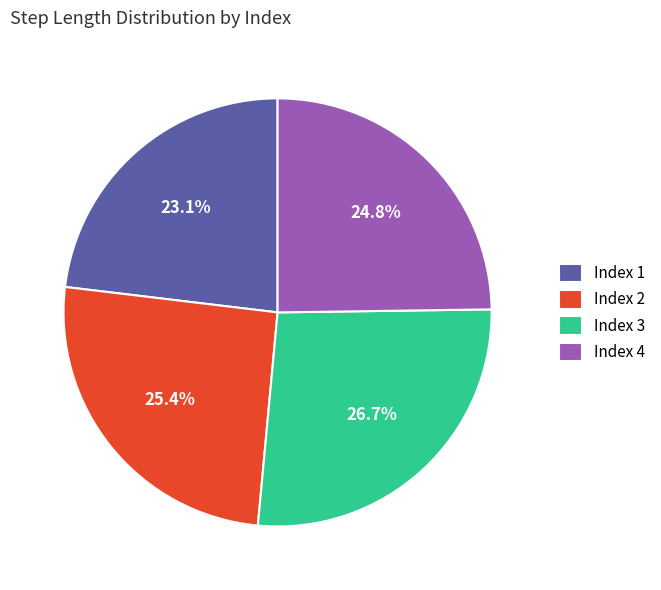

Is the sum of Index 1 and Index 4 greater than half?

No